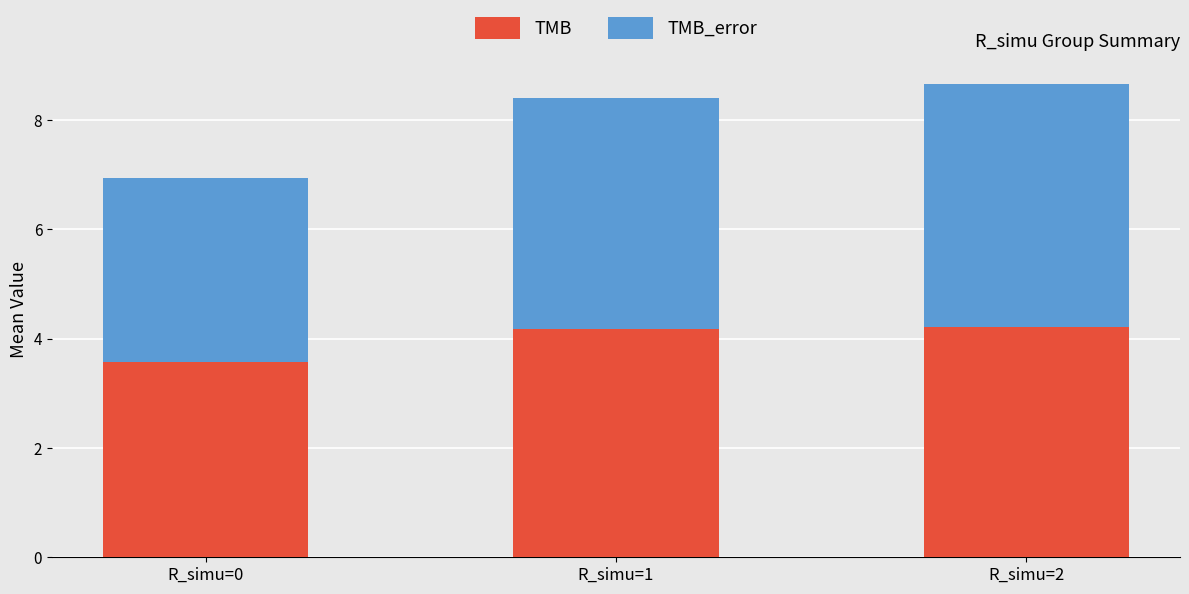

What is the maximum value for TMB?

4.2